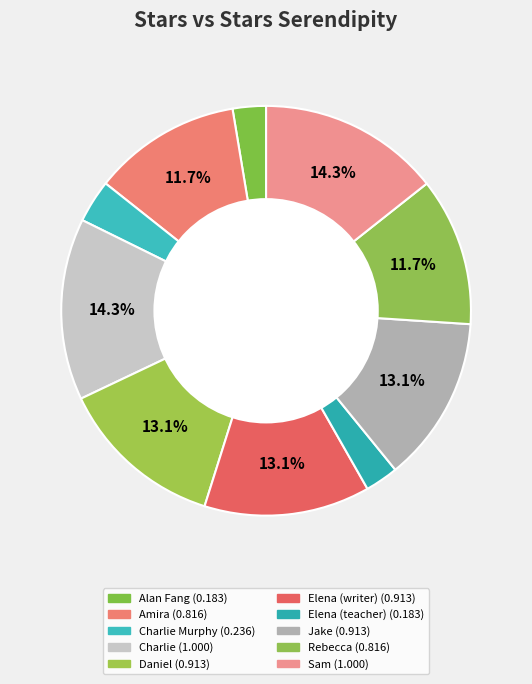

How many slices are in this pie chart?

10